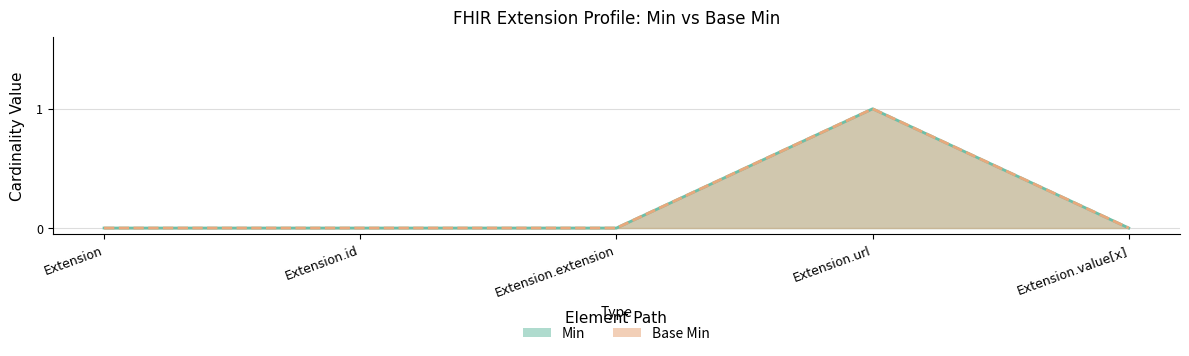

How many positive values does the Min series have?

1